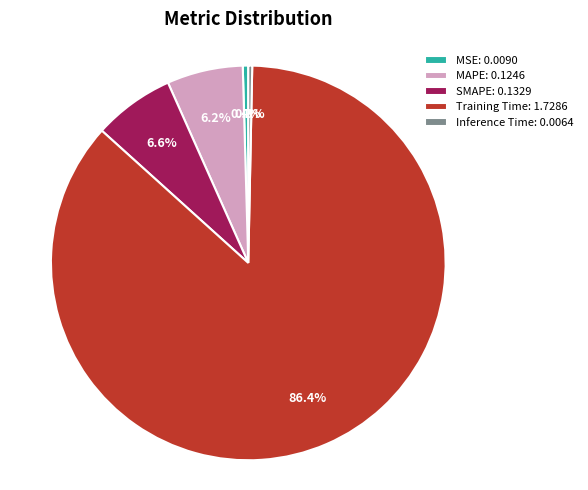

Which has a higher value, MAPE: 0.1246 or MSE: 0.0090?

MAPE: 0.1246